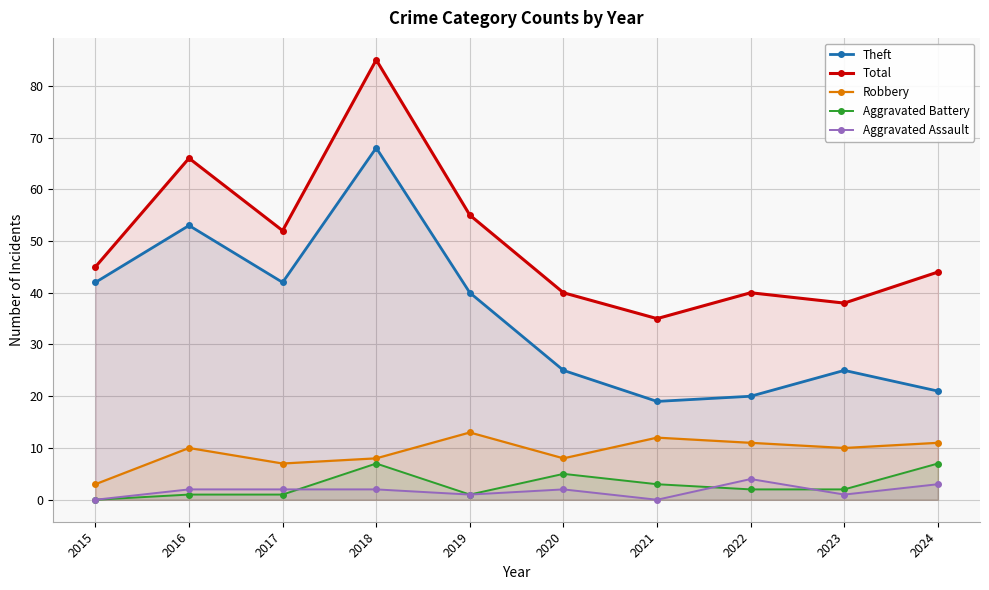

How many interior local peaks does the Aggravated Battery series have?

2